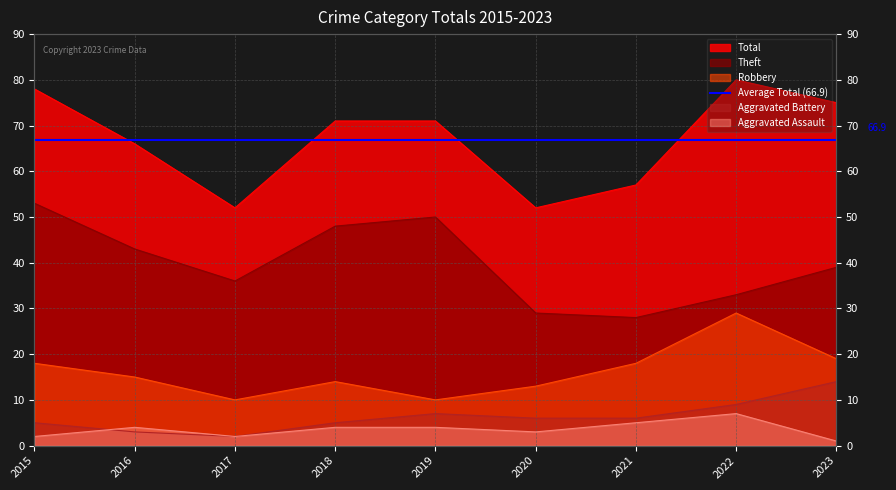

Between 2021 and 2019, which is larger?

2021